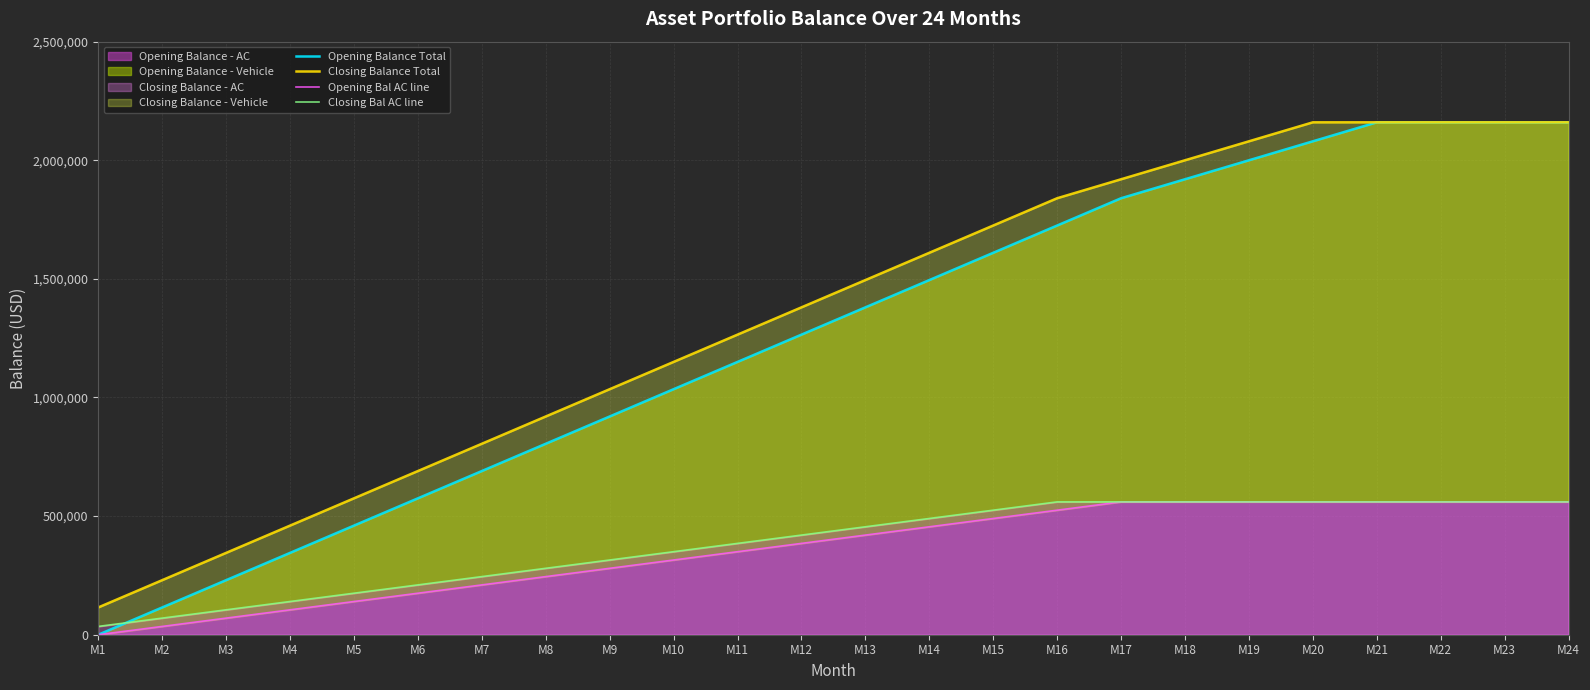

What is the average value of the Opening Bal AC line series?

361667